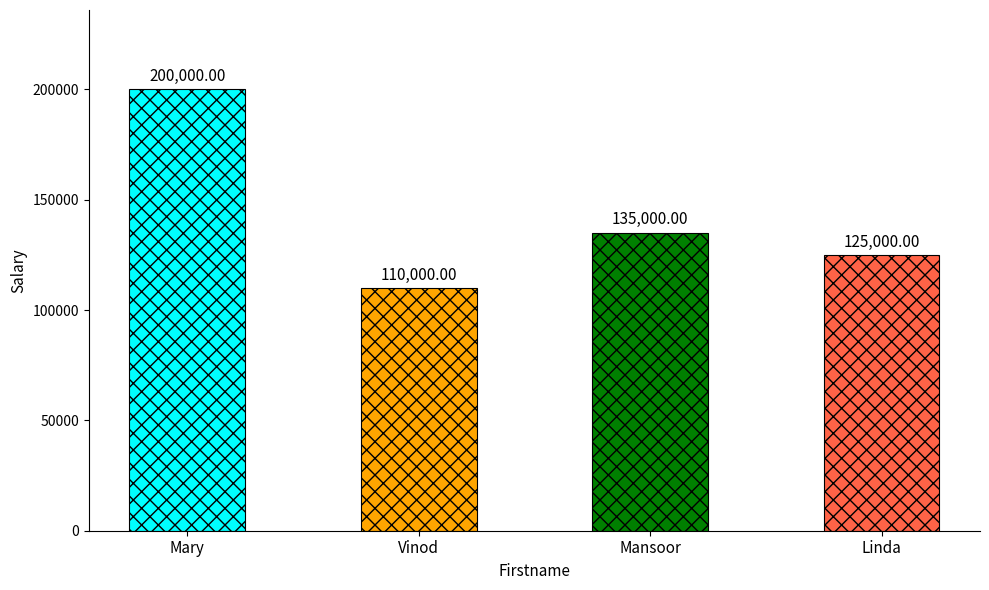

What is the sum of the values at Vinod and Linda?

235000